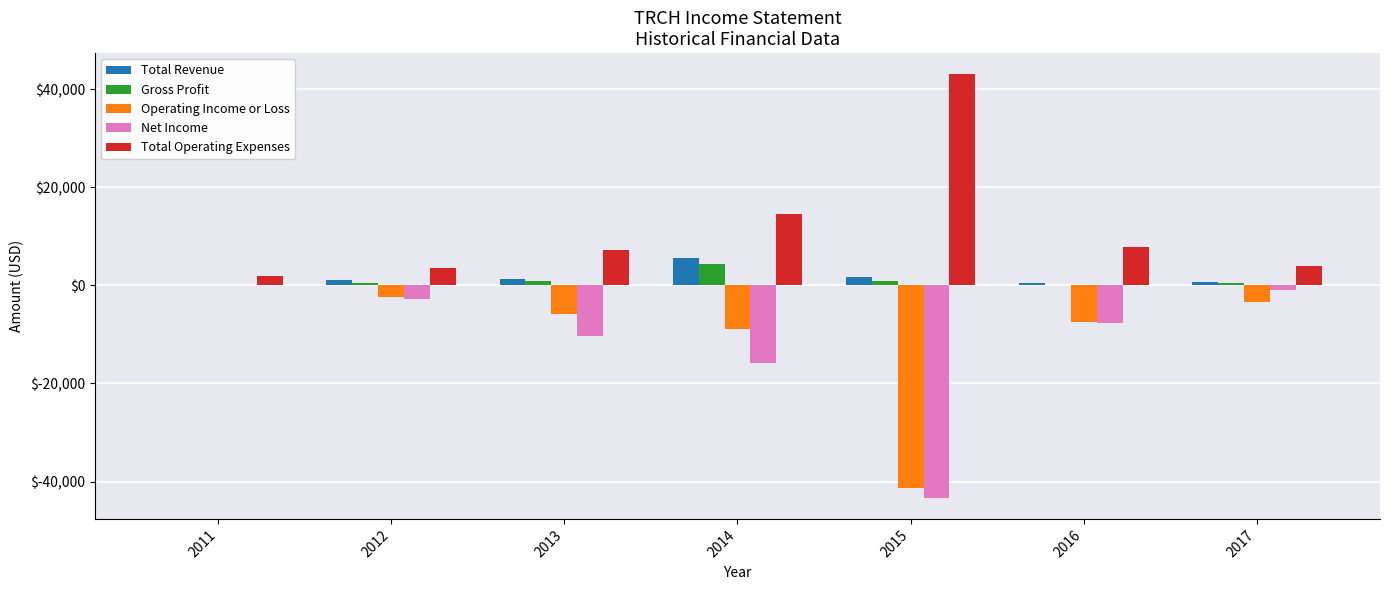

What are all the series names shown in the legend?

Total Revenue, Gross Profit, Operating Income or Loss, Net Income, Total Operating Expenses